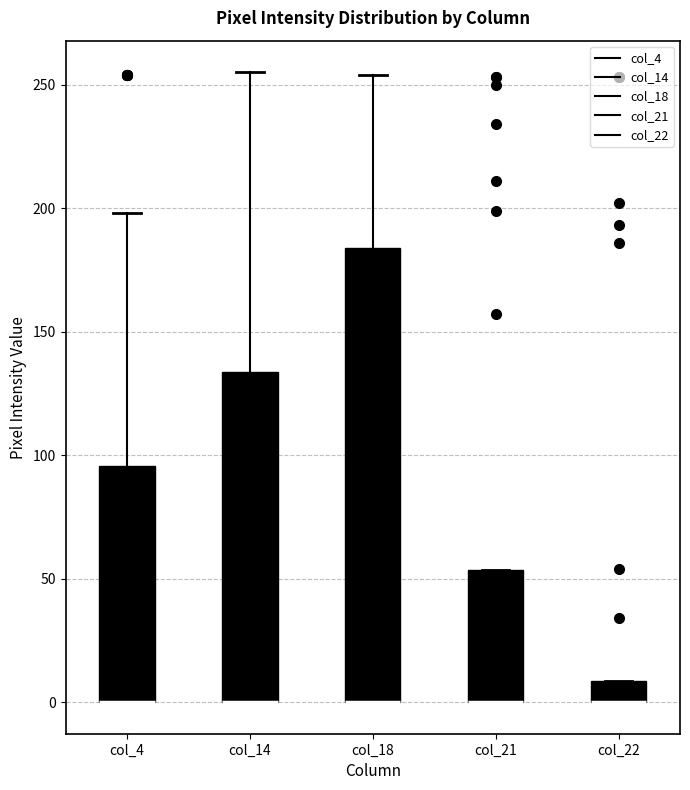

Reading left to right, transcribe this box plot: for each box, give where its median line is, the range the box spans, and where its two whiskers end, as read against the y-axis. The values are not printed on the chart, so give them approximately, as read against the axis.

col_4: median 0 (drawn on the box's lower edge), box 0 to 95, whiskers 0 to 200
col_14: median 0 (drawn on the box's lower edge), box 0 to 135, whiskers 0 to 255
col_18: median 0 (drawn on the box's lower edge), box 0 to 185, whiskers 0 to 255
col_21: median 0 (drawn on the box's lower edge), box 0 to 55, whiskers 0 to 55
col_22: median 0 (drawn on the box's lower edge), box 0 to 10, whiskers 0 to 10